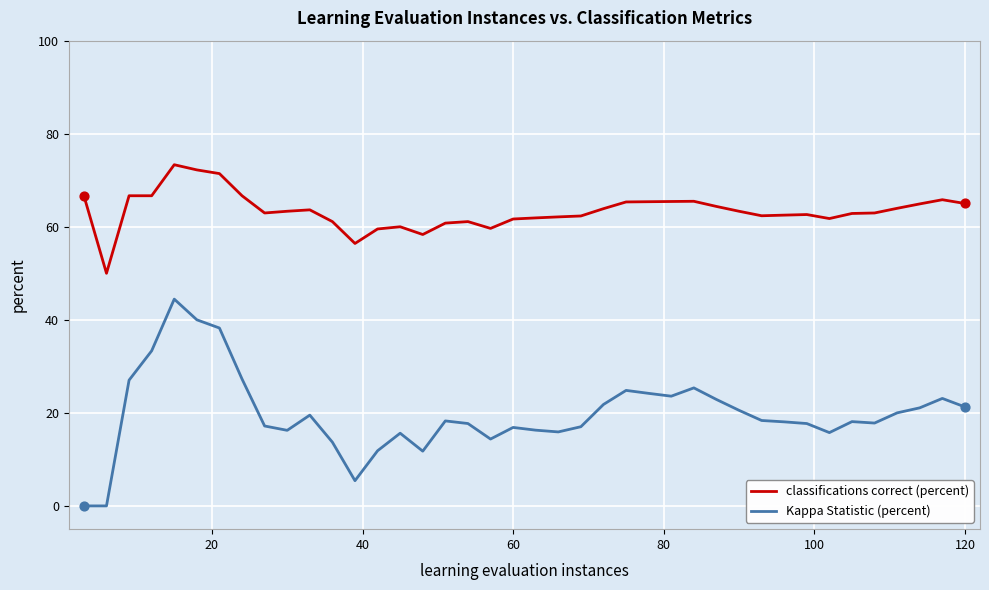

Which series has the largest range (max minus min)?

Kappa Statistic (percent)